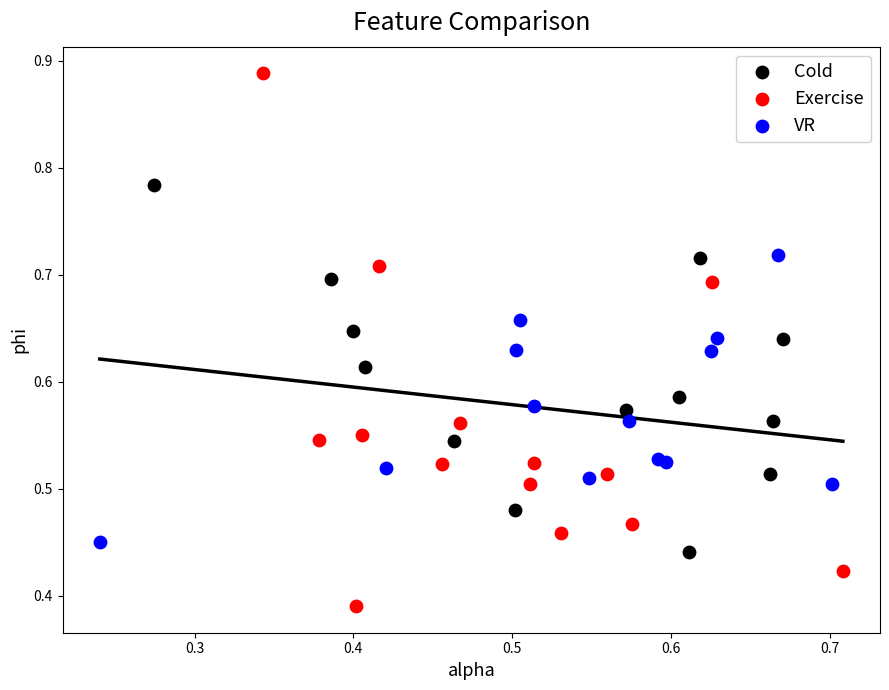

Which series has the widest spread of Y values?

Exercise